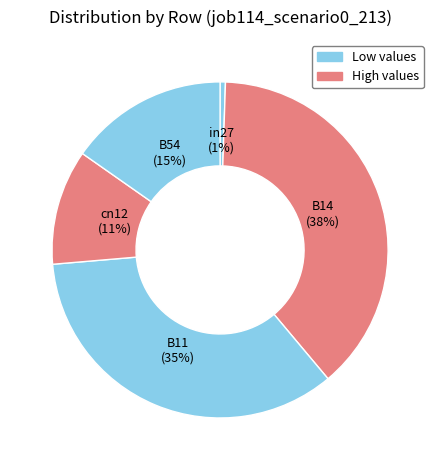

How many segments does this pie chart have?

5